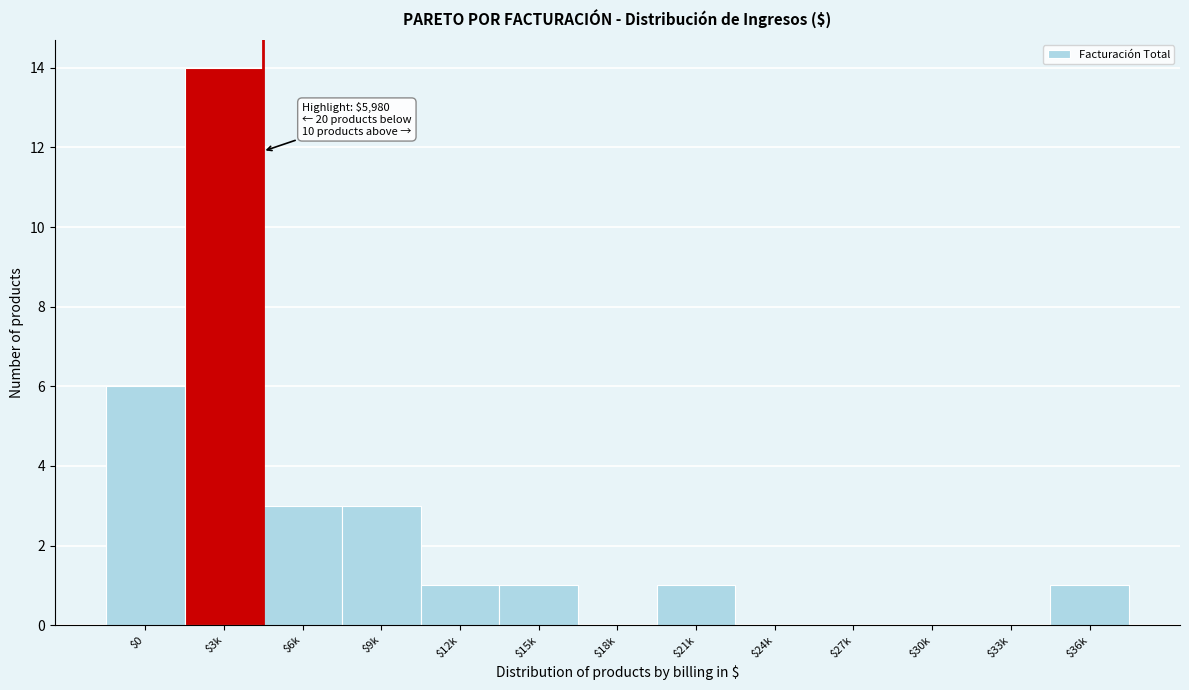

Where is the data nearest to the value 7?

$0